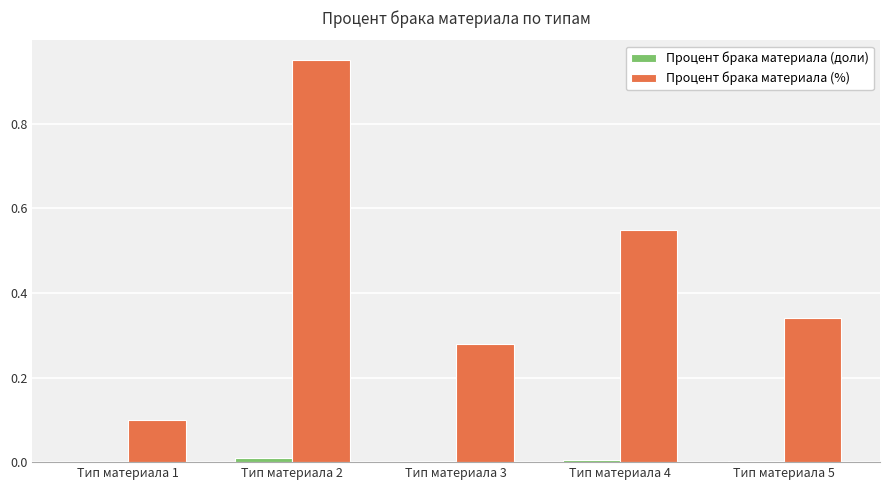

Are the bars grouped side by side (vs. stacked)?

Yes